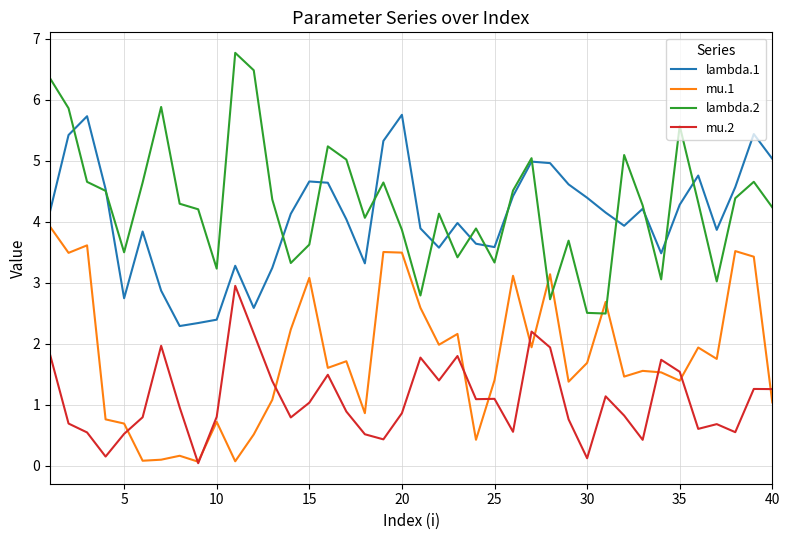

Does the chart display data point markers on the line(s)?

No